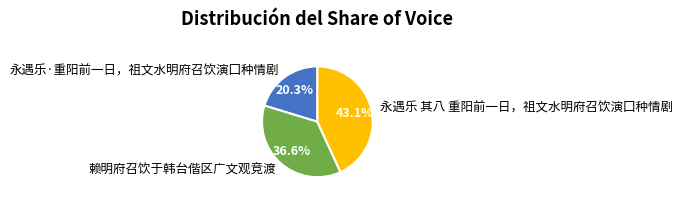

Is 永遇乐·重阳前一日，祖文水明府召饮演囗种情剧 the majority of the pie?

No